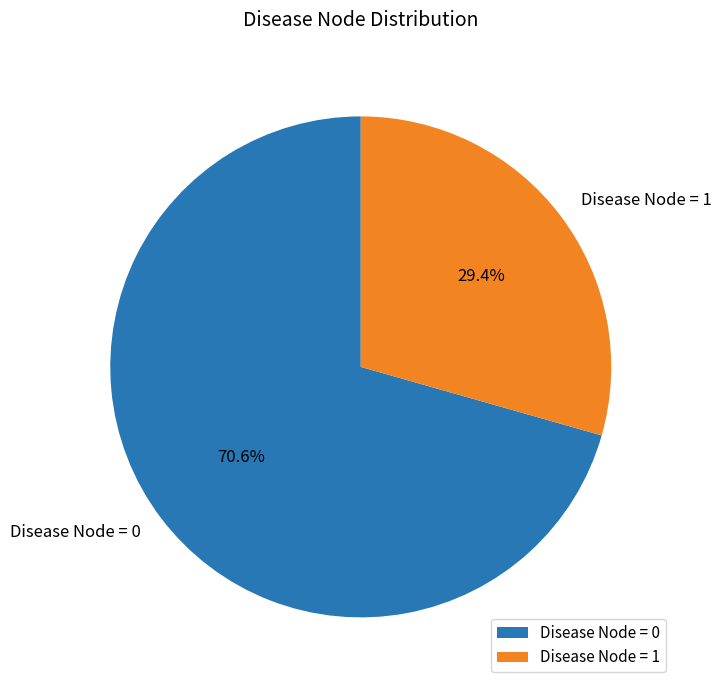

What percentage is the Disease Node = 1 slice, to the nearest percent?

29%